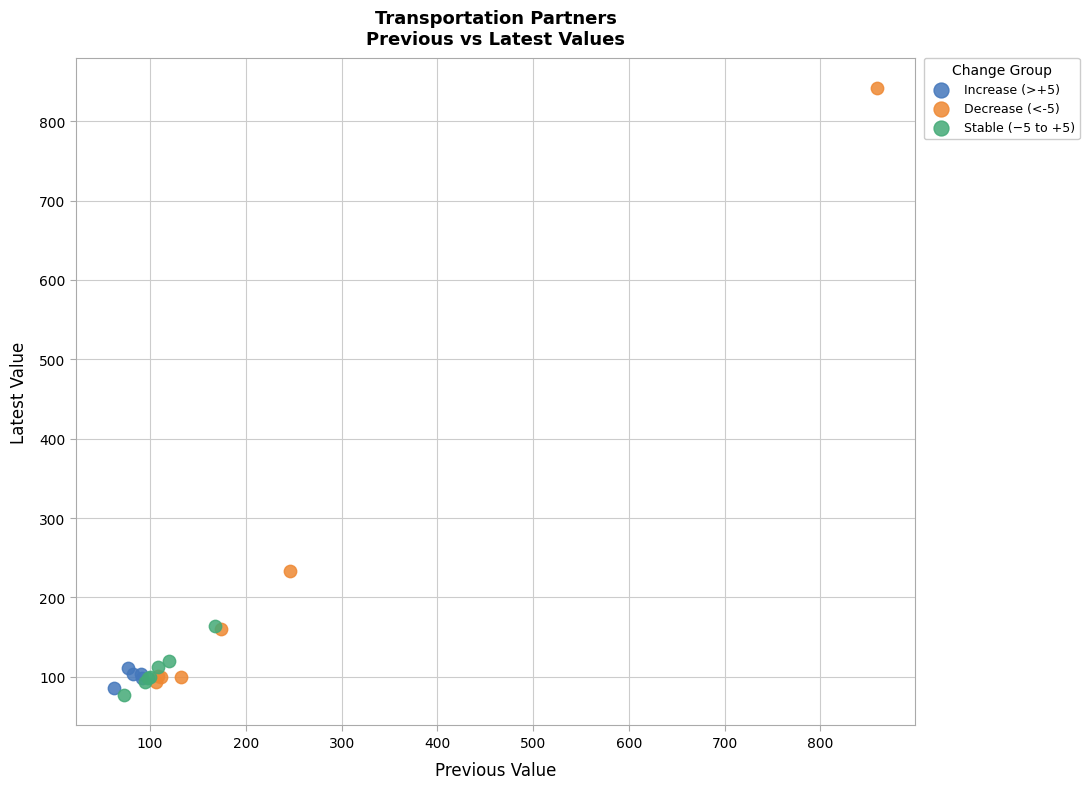

Which series contains the highest Y value?

Decrease (<-5)